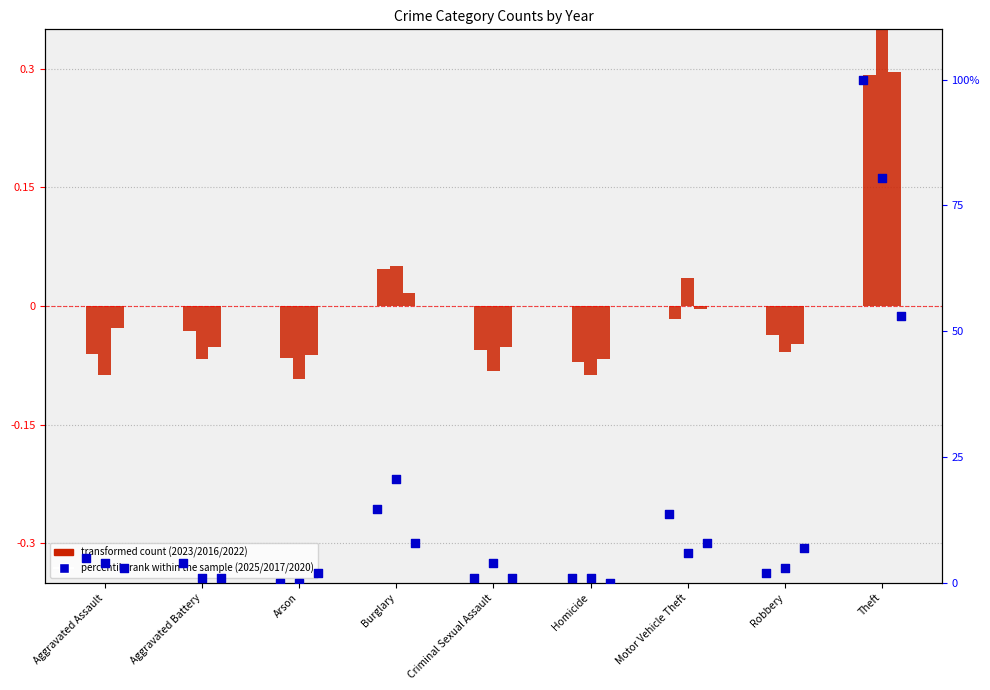

Which series contains the highest Y value?

2025 (percentile rank)